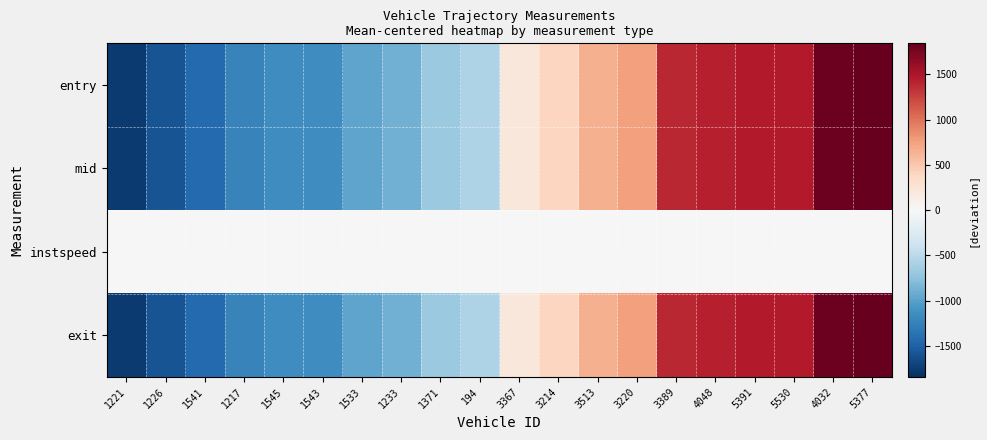

At which category is the sum across all series the highest?

5377